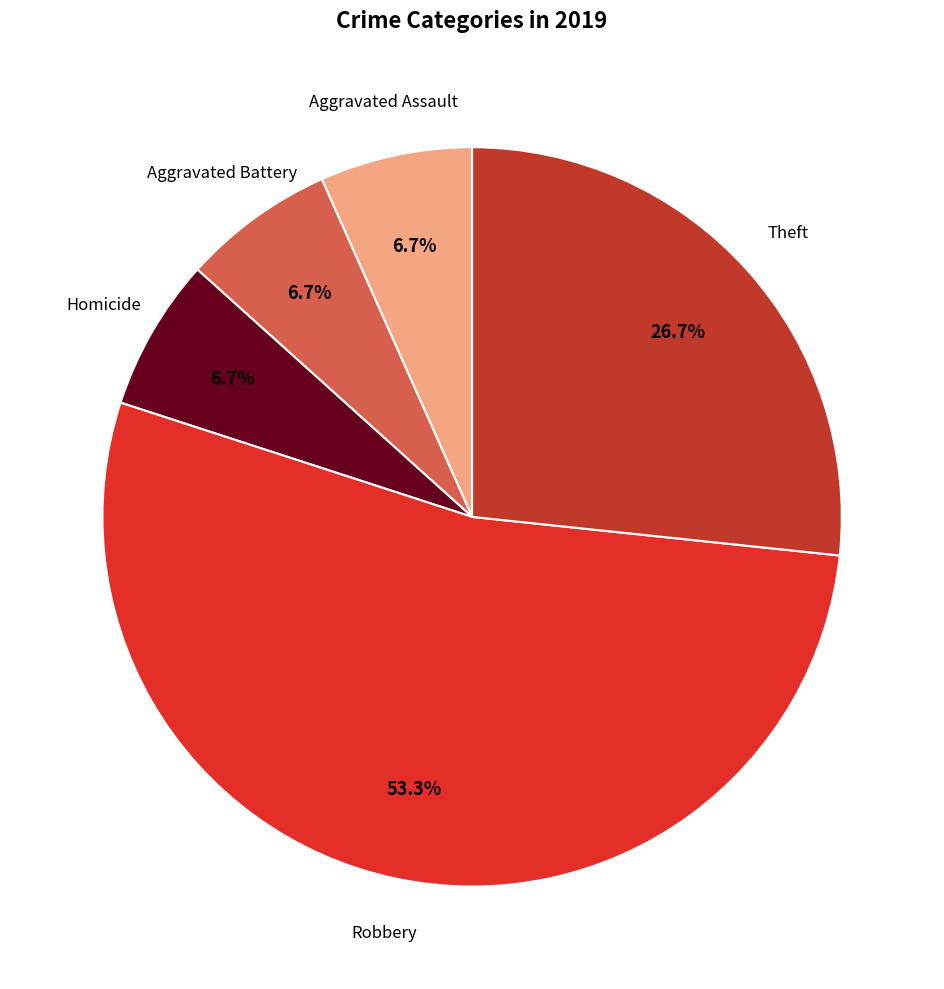

How many segments does this pie chart have?

5